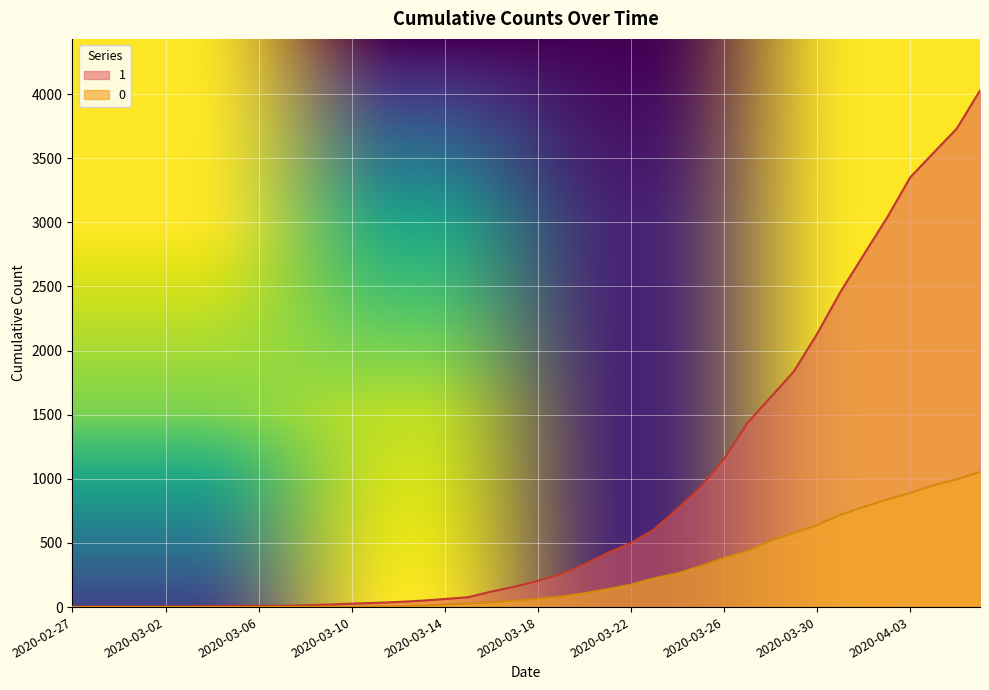

Between 2020-02-29 and 2020-03-08, which series saw the biggest shift?

1